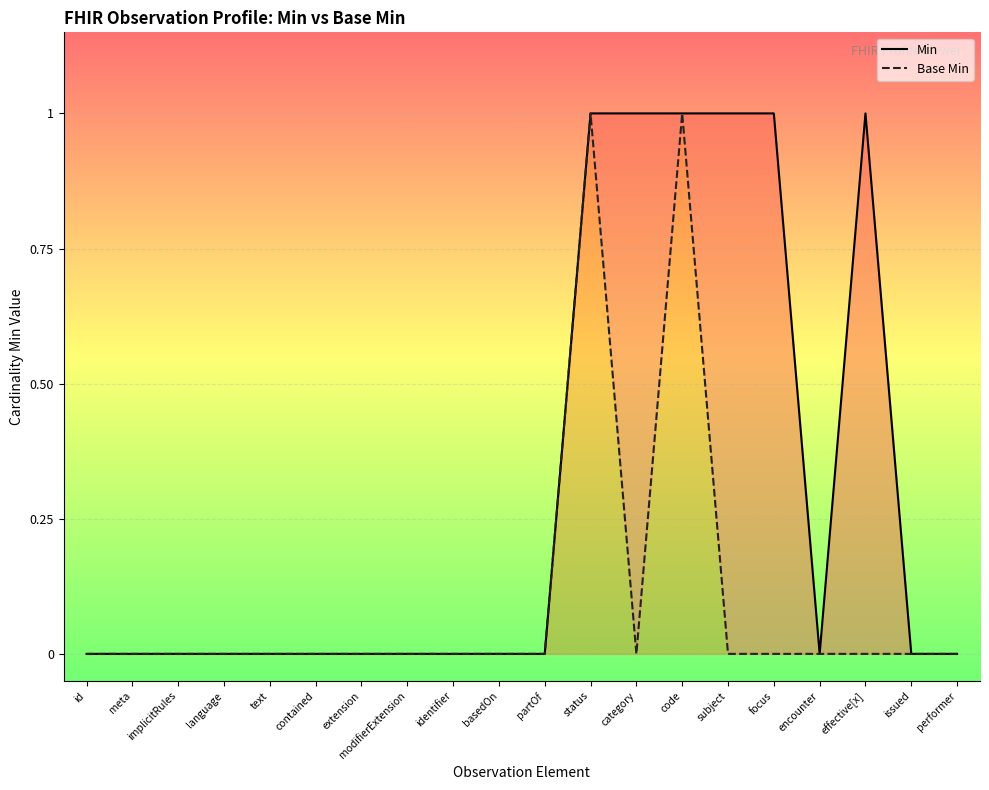

What is the maximum value for Base Min?

1